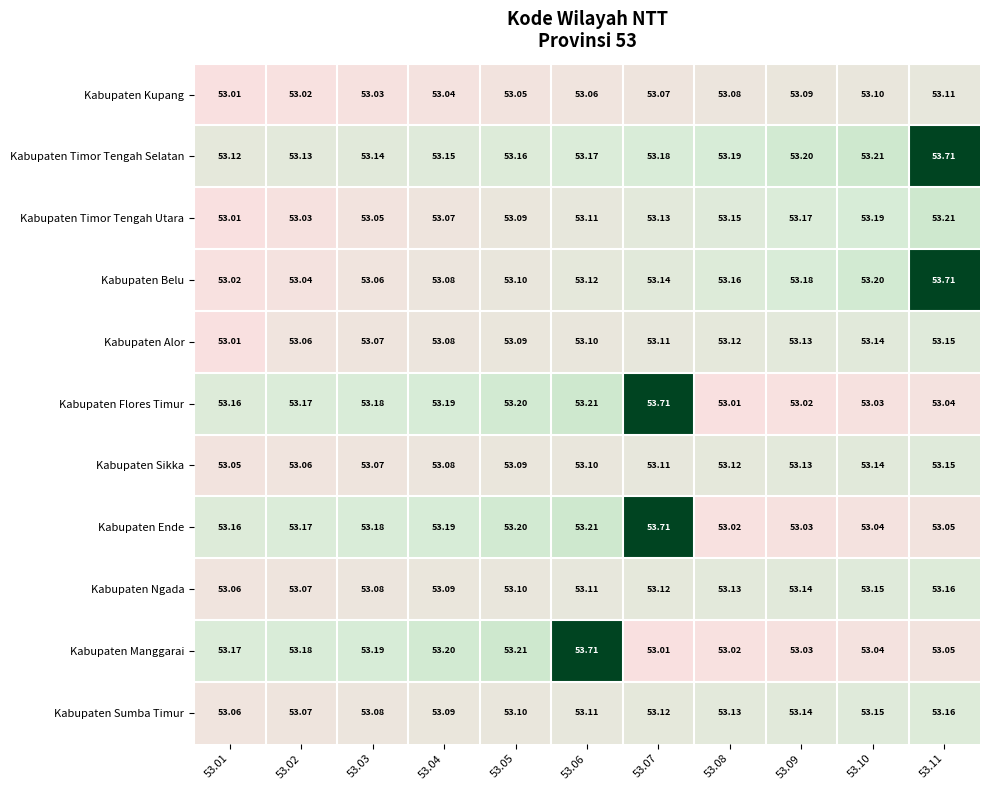

Which series has the largest total across all categories?

Kabupaten Timor Tengah Selatan